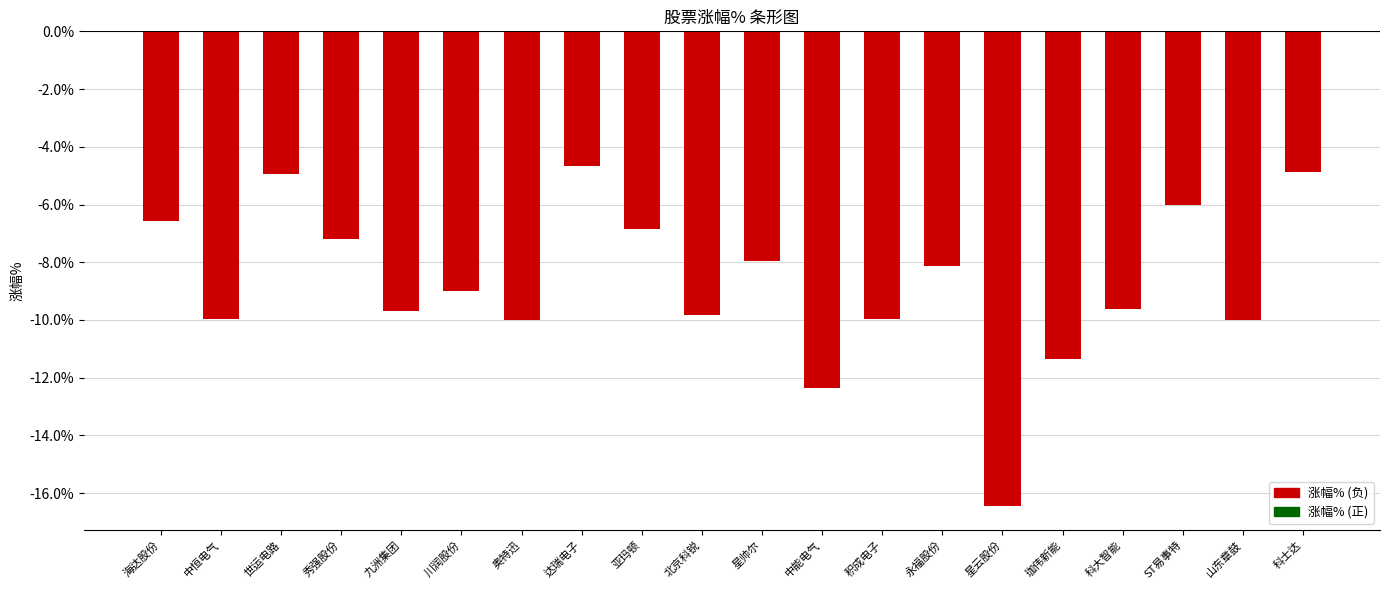

What is the label of the 17th bar from the left?

科大智能